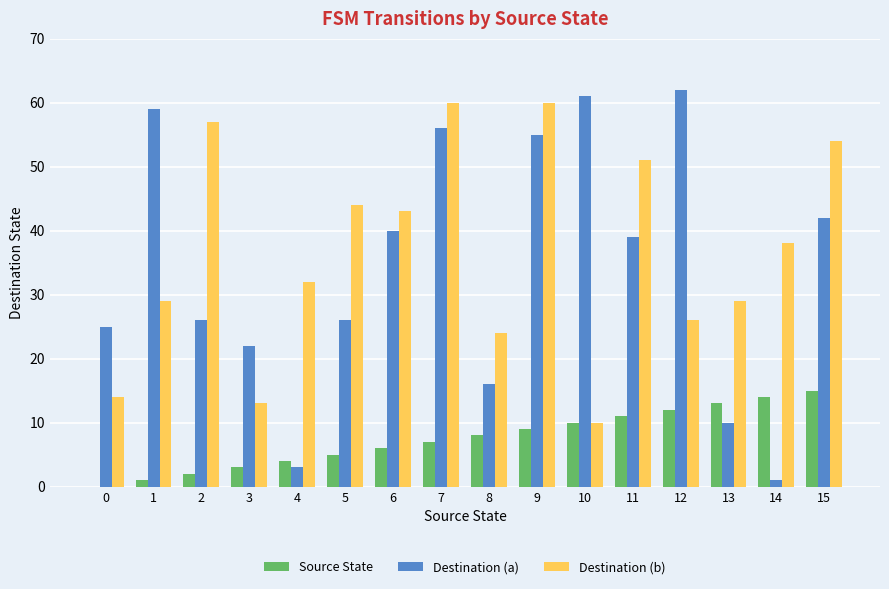

What is the maximum value for Destination (a)?

62